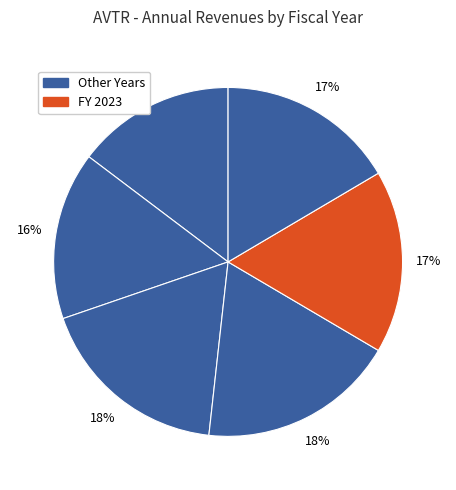

Count the number of slices in the pie.

6